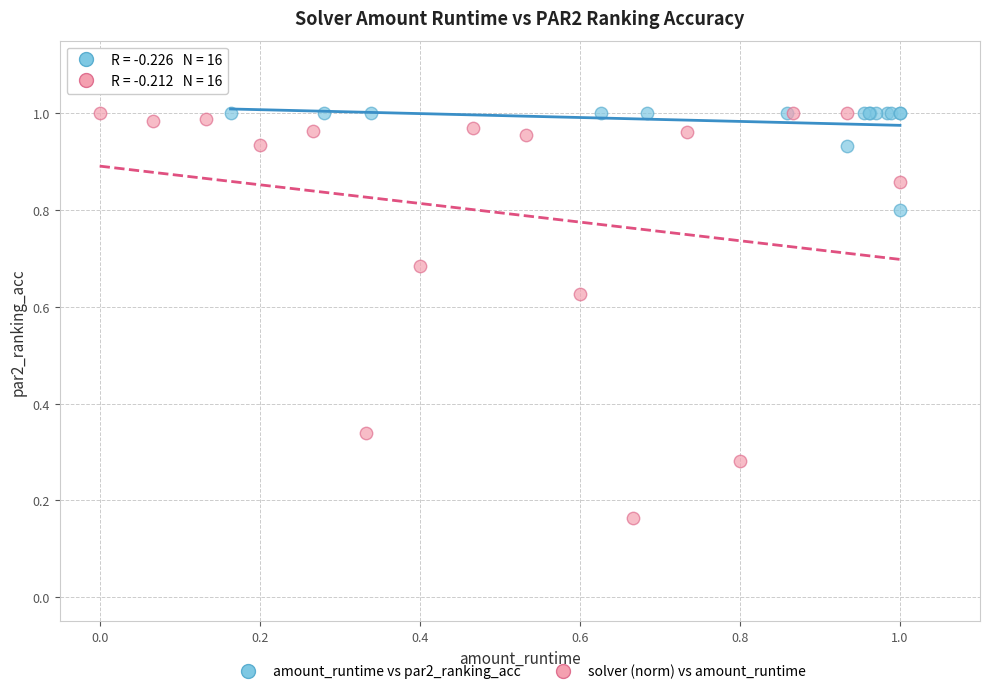

Which series reaches the minimum Y coordinate?

solver (norm) vs amount_runtime